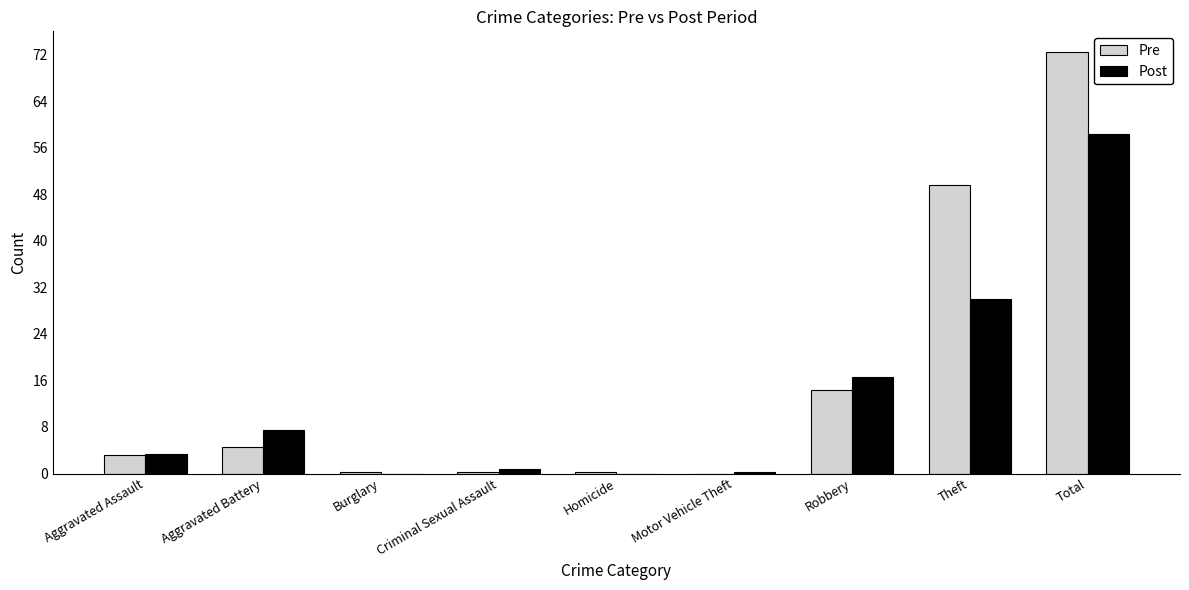

The value of Post at Theft is 30.0. True or false?

True